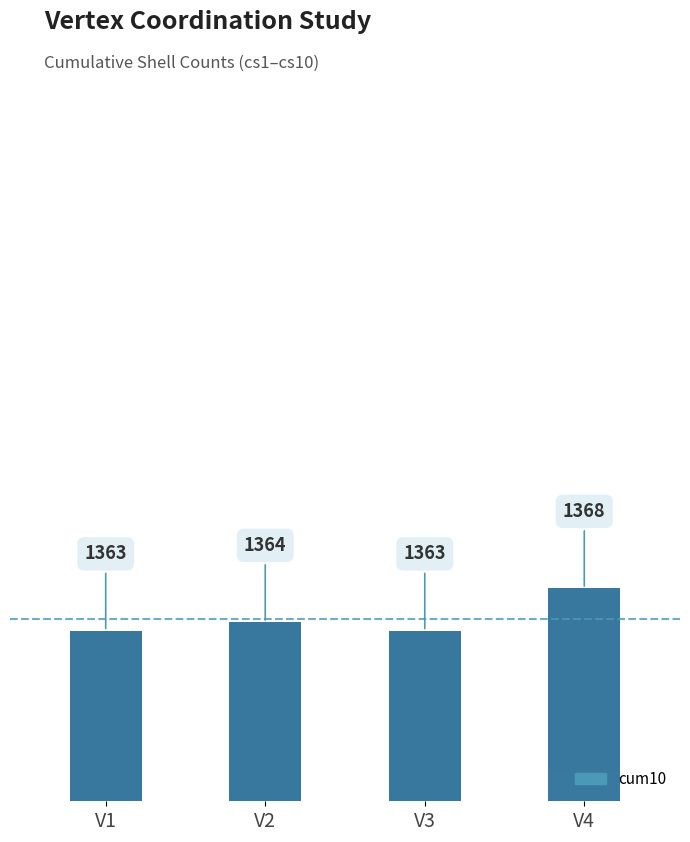

Reading left to right, what are all the values shown in this chart?

1363	1364	1363	1368